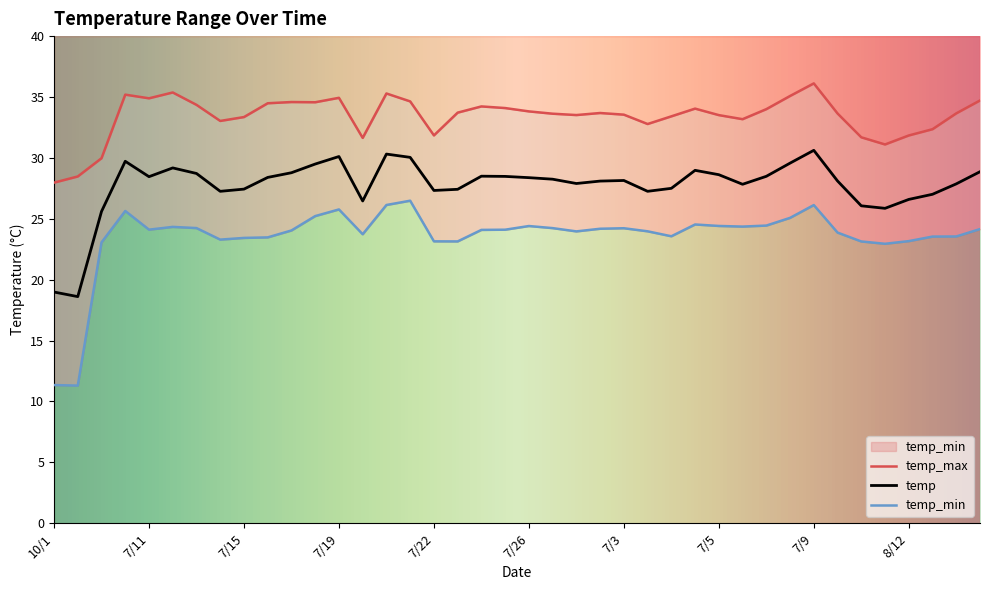

Rank the series by their average value, from lowest to highest.

temp_min, temp, temp_max